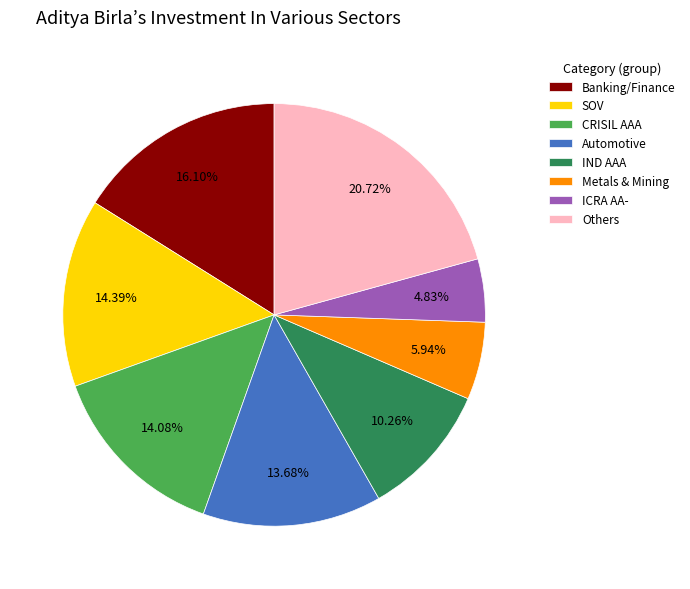

Which slice is the largest?

Others